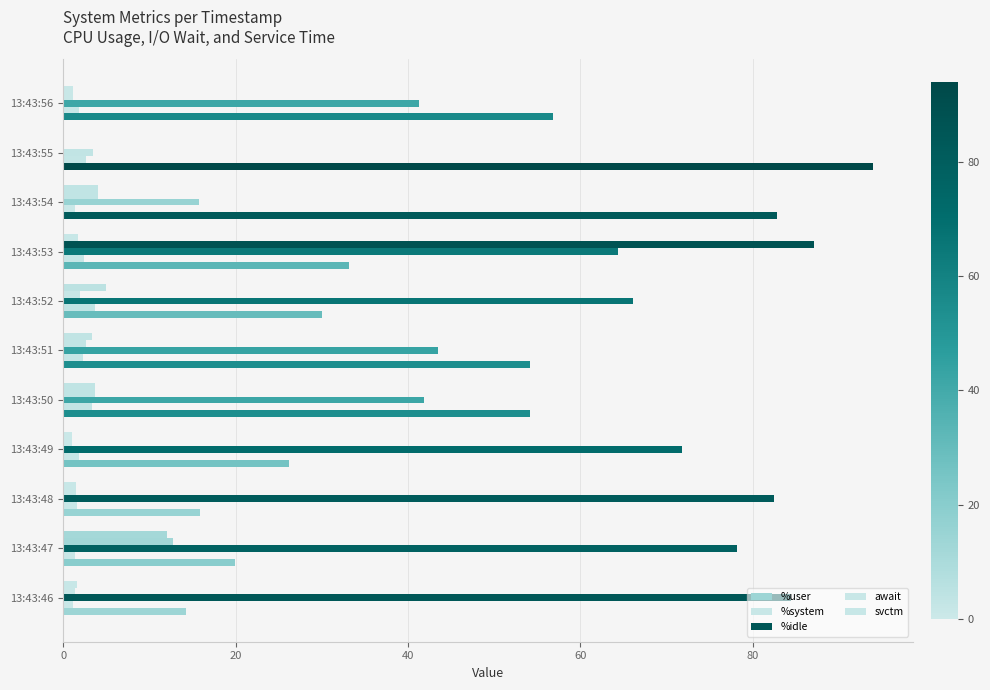

How many distinct data groups are displayed?

5